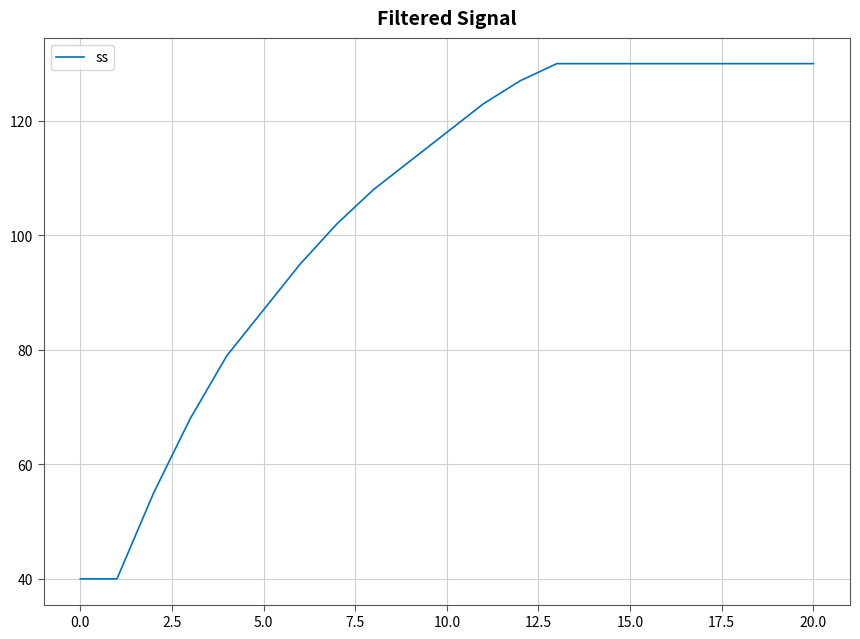

What is the greatest value displayed?

130